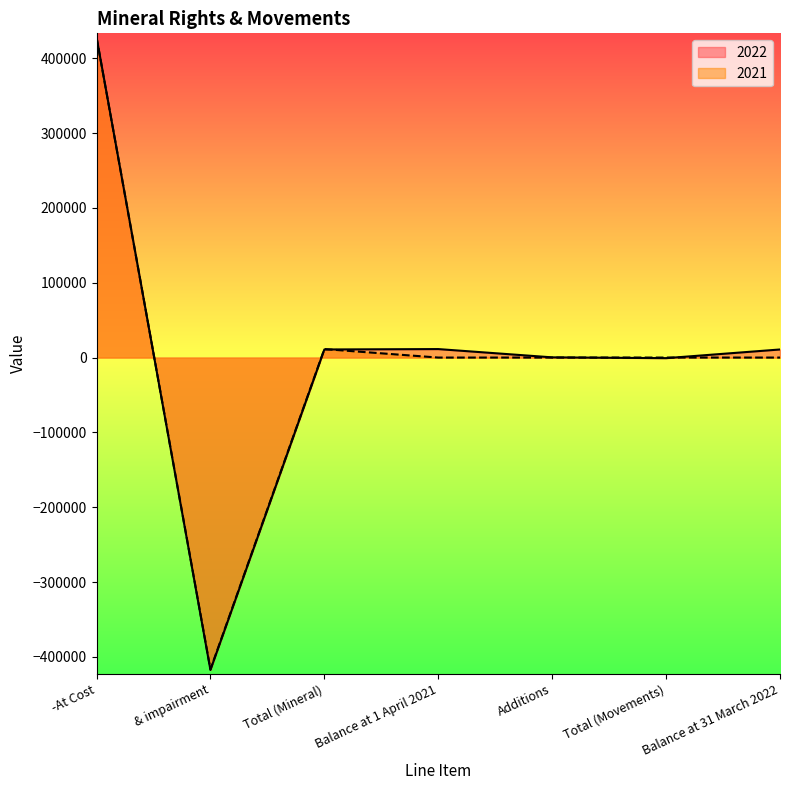

Between Total (Mineral) and Balance at 31 March 2022, which is larger?

Total (Mineral)